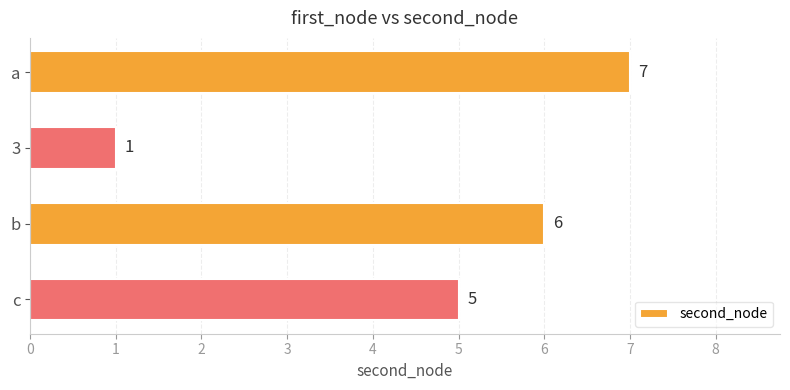

The chart shows a value of 5 at c. True or false?

True